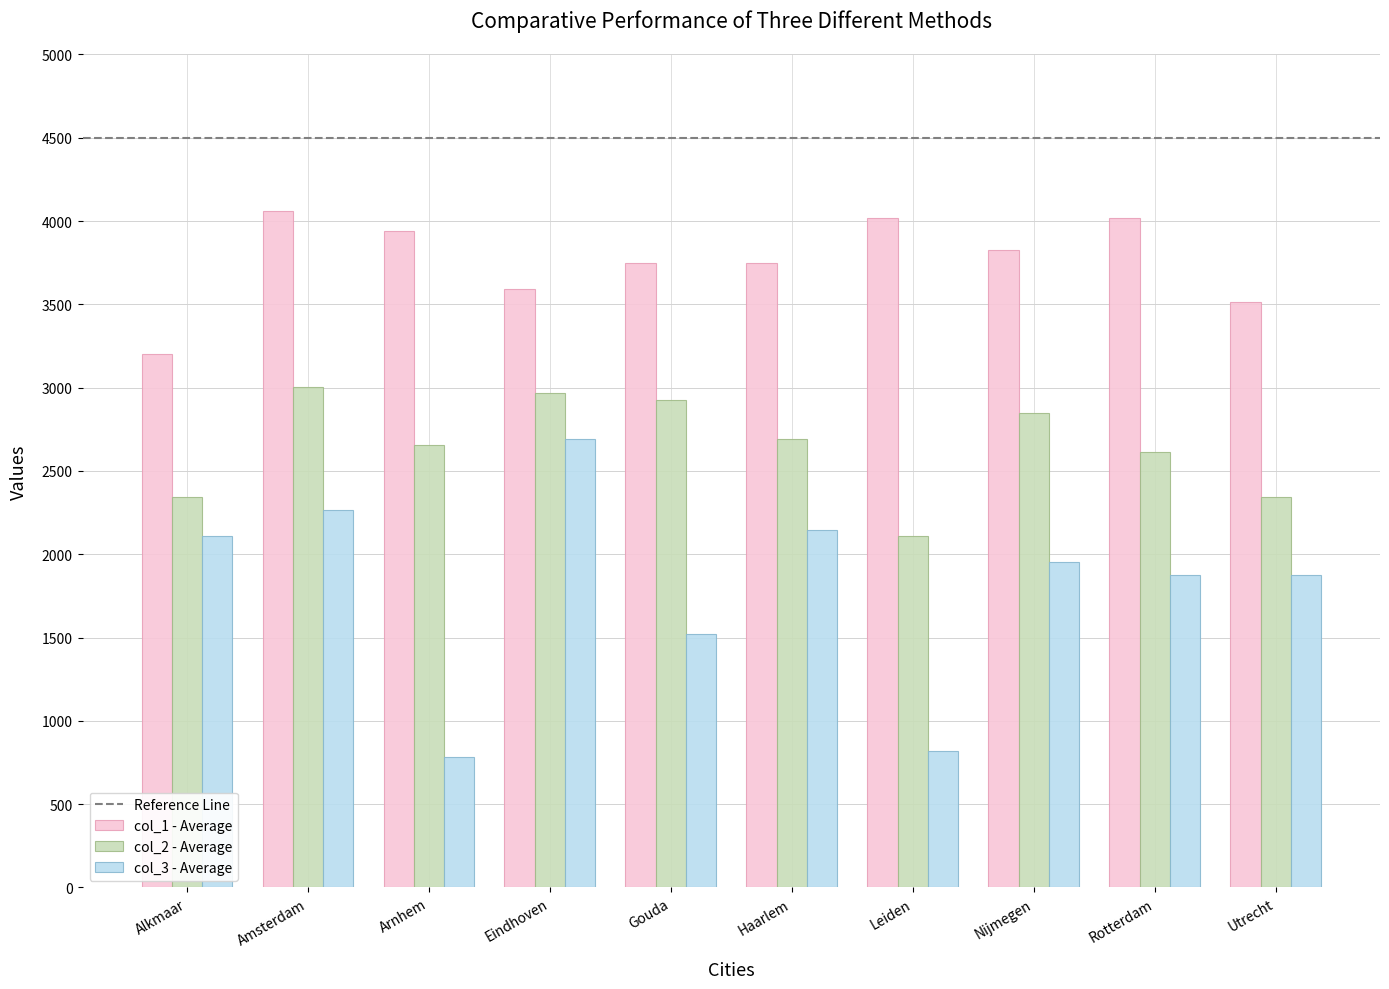

Reading left to right, extract all data points from this chart.

col_1 - Average: Alkmaar=3201.0	Amsterdam=4059.7	Arnhem=3942.6	Eindhoven=3591.3	Gouda=3747.5	Haarlem=3747.5	Leiden=4020.7	Nijmegen=3825.5	Rotterdam=4020.7	Utrecht=3513.2
col_2 - Average: Alkmaar=2342.2	Amsterdam=3005.8	Arnhem=2654.5	Eindhoven=2966.7	Gouda=2927.7	Haarlem=2693.5	Leiden=2107.9	Nijmegen=2849.6	Rotterdam=2615.4	Utrecht=2342.2
col_3 - Average: Alkmaar=2107.9	Amsterdam=2264.1	Arnhem=780.7	Eindhoven=2693.5	Gouda=1522.4	Haarlem=2147.0	Leiden=819.8	Nijmegen=1951.8	Rotterdam=1873.7	Utrecht=1873.7